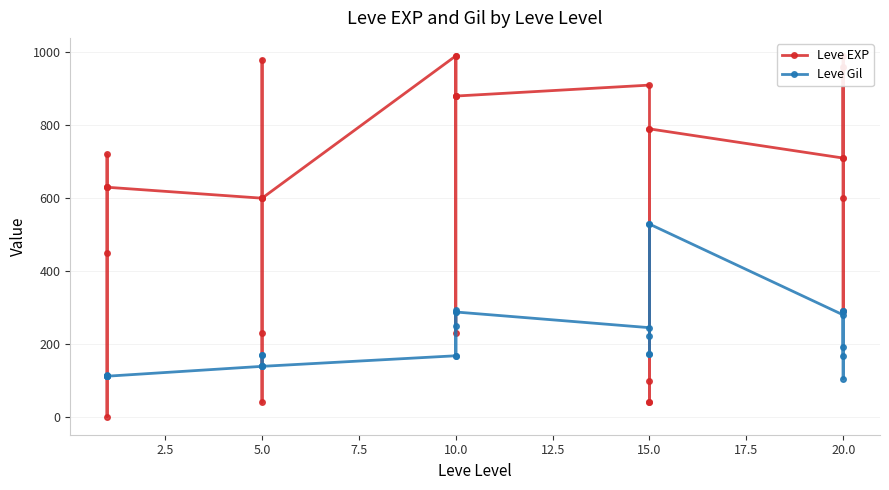

At which category is the sum across all series the highest?

15.0